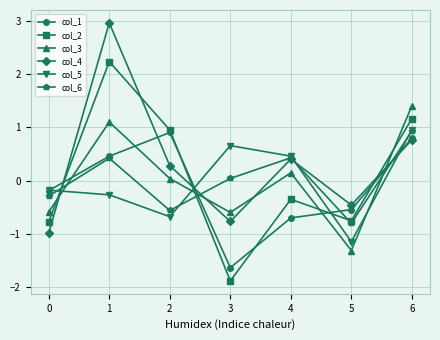

What is the smallest value displayed?

-1.9